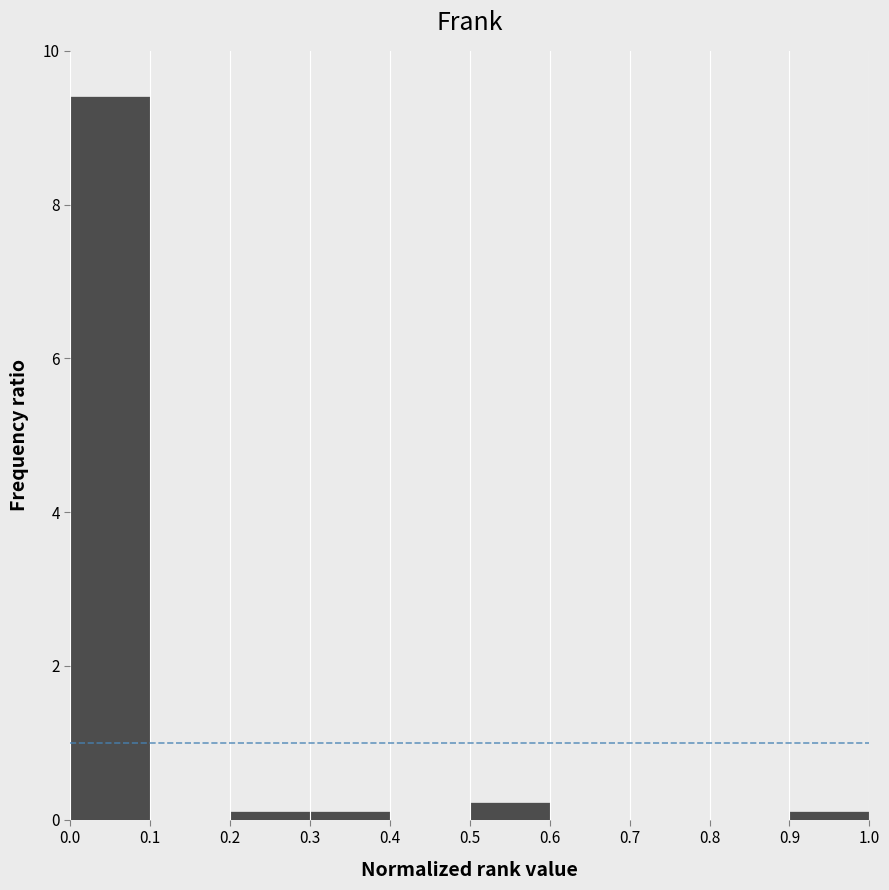

Reading left to right, transcribe this chart: for each bar, give the range it covers on the x-axis and its height. The values are not printed on the chart, so give them approximately, as read against the axis.

0.0 to 0.1: 9.4
0.1 to 0.2: 0
0.2 to 0.3: under 0.2
0.3 to 0.4: under 0.2
0.4 to 0.5: 0
0.5 to 0.6: 0.2
0.6 to 0.7: 0
0.7 to 0.8: 0
0.8 to 0.9: 0
0.9 to 1.0: under 0.2